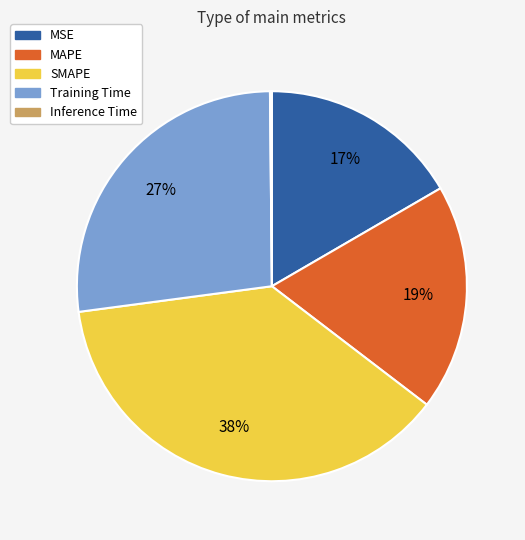

Does MSE represent more than half of the total?

No